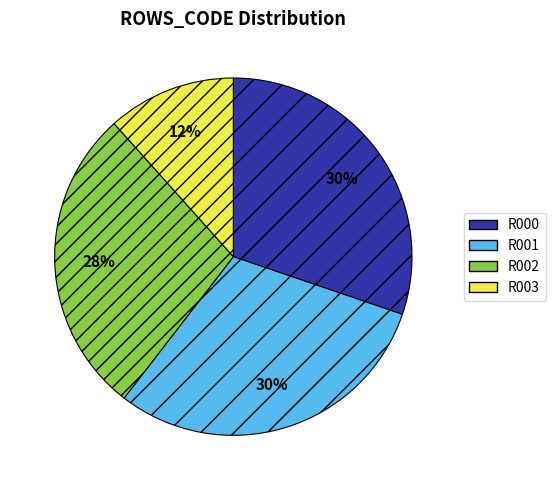

To the nearest percent, what portion does R001 represent?

30%